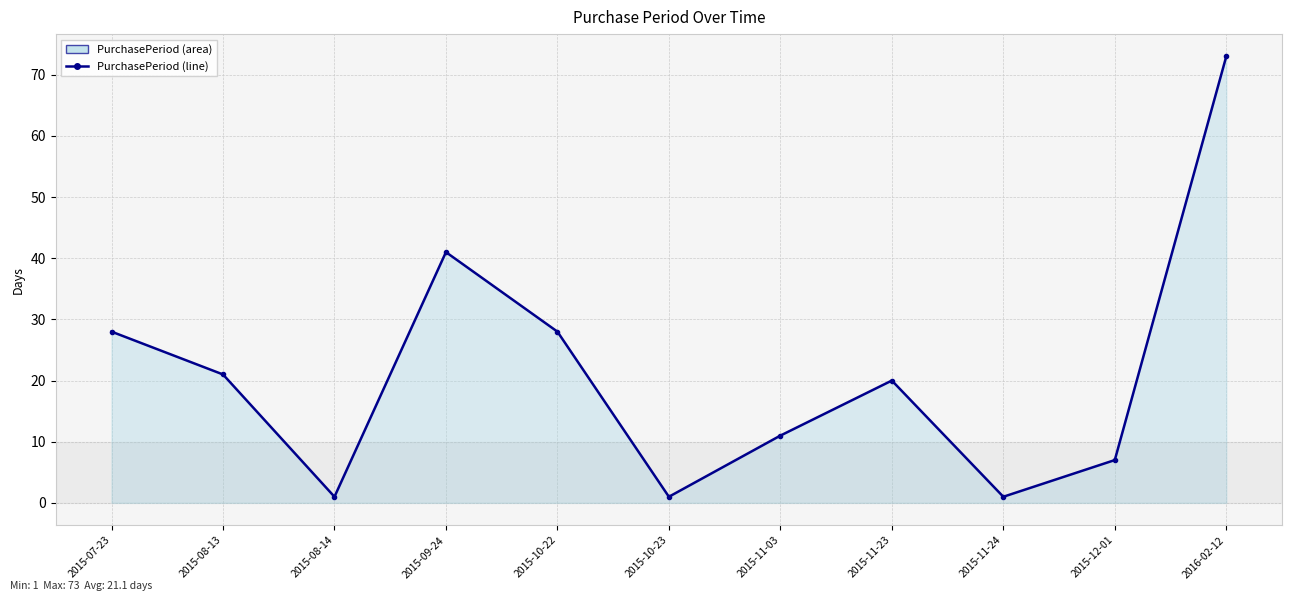

Between 2015-11-24 and 2015-11-23, which is larger?

2015-11-23